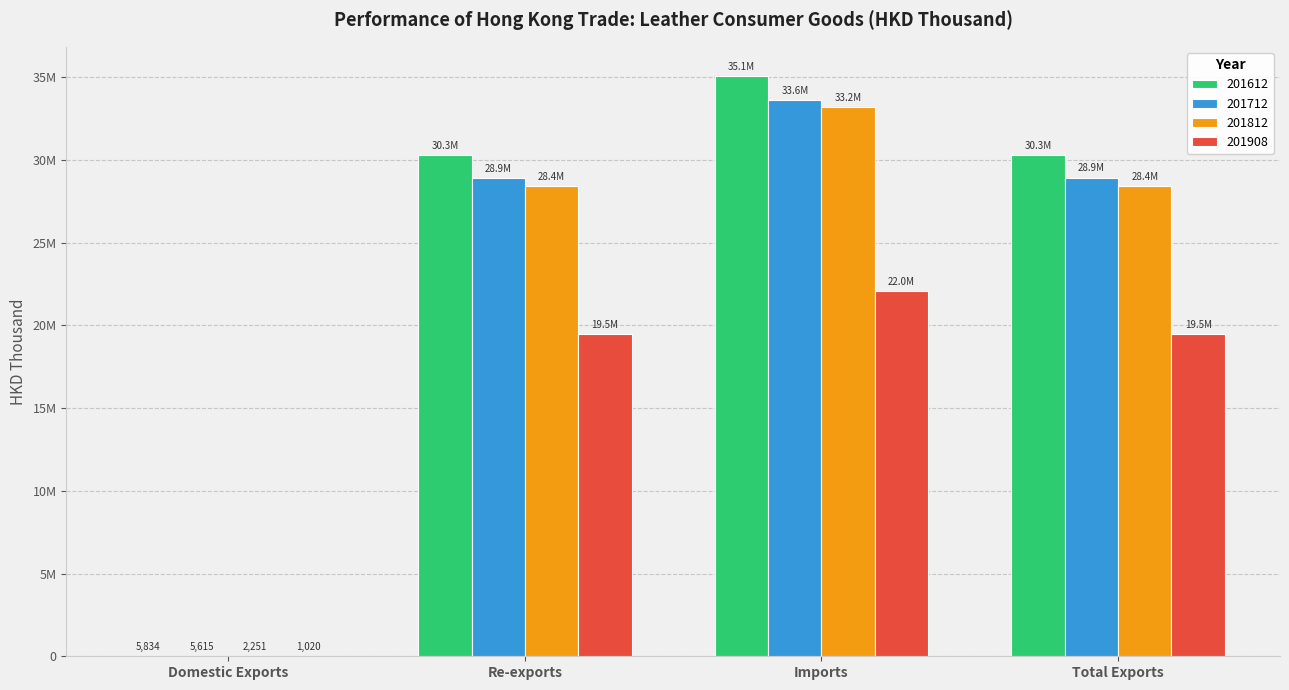

What are all the series names shown in the legend?

201612, 201712, 201812, 201908